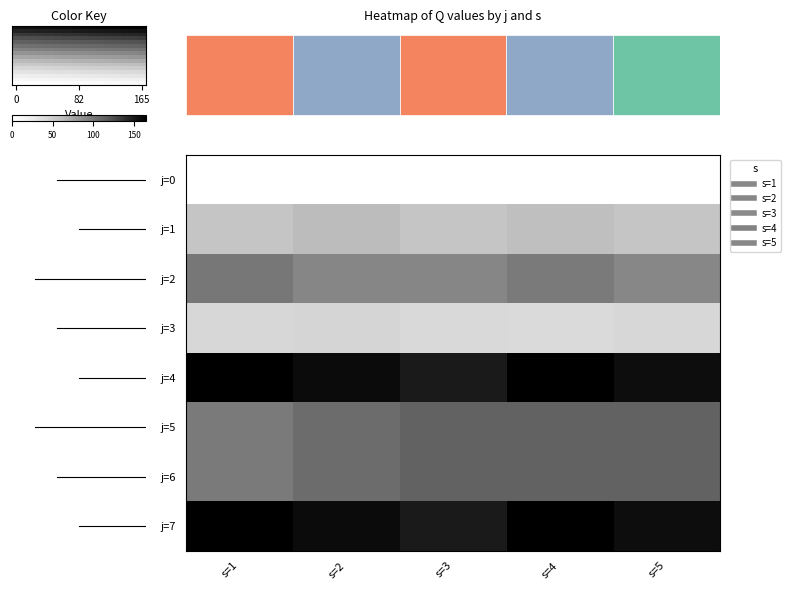

Where is s=1 nearest to the value 82?

j=5